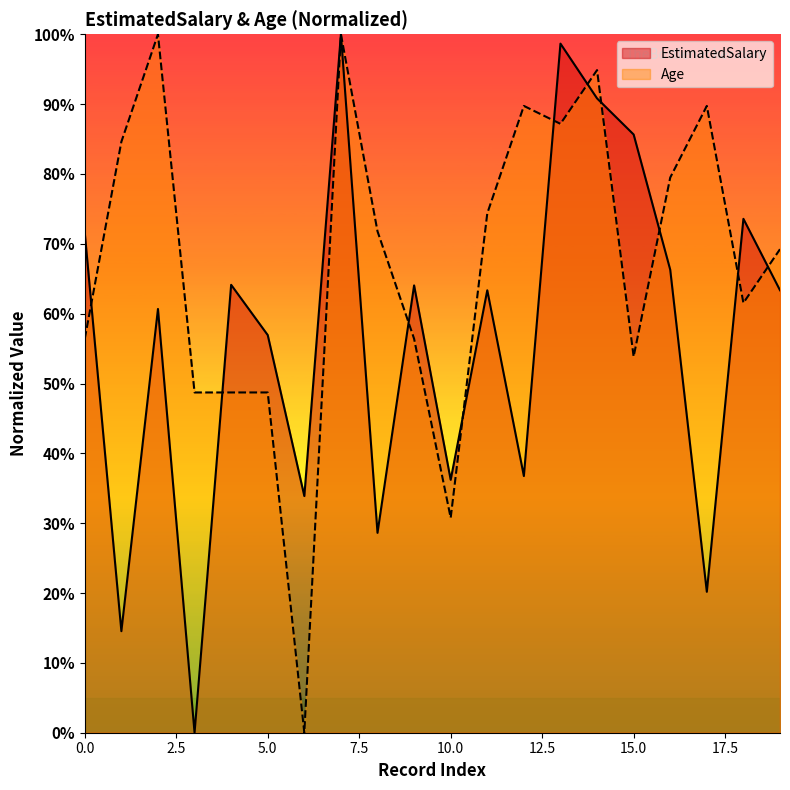

Reading left to right, list all the values displayed in this chart.

EstimatedSalary: 0=71.5	1=14.5	2=60.7	3=0.0	4=64.1	5=56.9	6=33.9	7=100.0	8=28.6	9=64.0	10=36.2	11=63.3	12=36.8	13=98.7	14=90.8	15=85.7	16=66.3	17=20.2	18=73.6	19=63.4
Age: 0=56.4	1=84.6	2=100.0	3=48.7	4=48.7	5=48.7	6=0.0	7=100.0	8=71.8	9=56.4	10=30.8	11=74.4	12=89.7	13=87.2	14=94.9	15=53.8	16=79.5	17=89.7	18=61.5	19=69.2